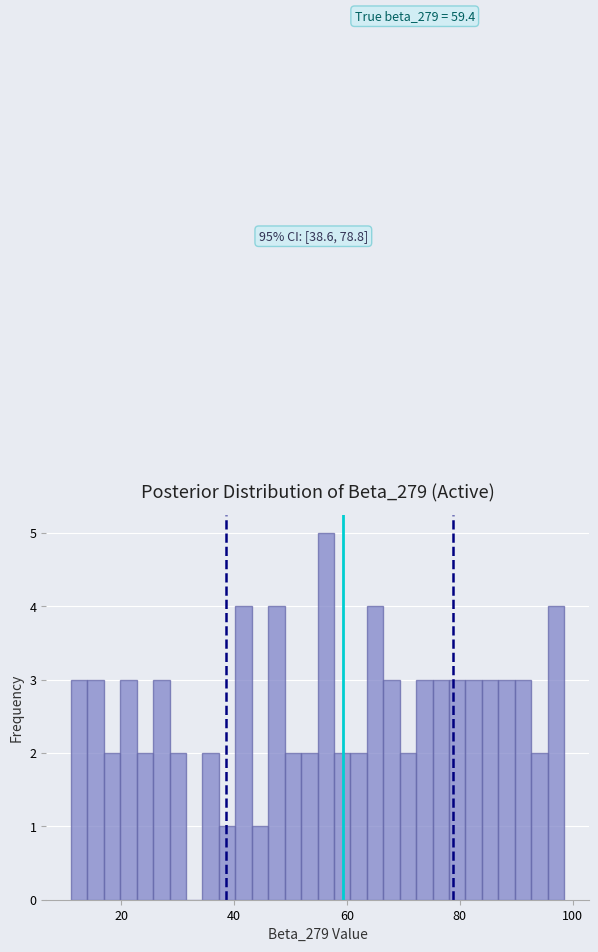

Around what value on the x-axis is the tallest bar? Give the approximate position of its centre, as read against the axis.

56